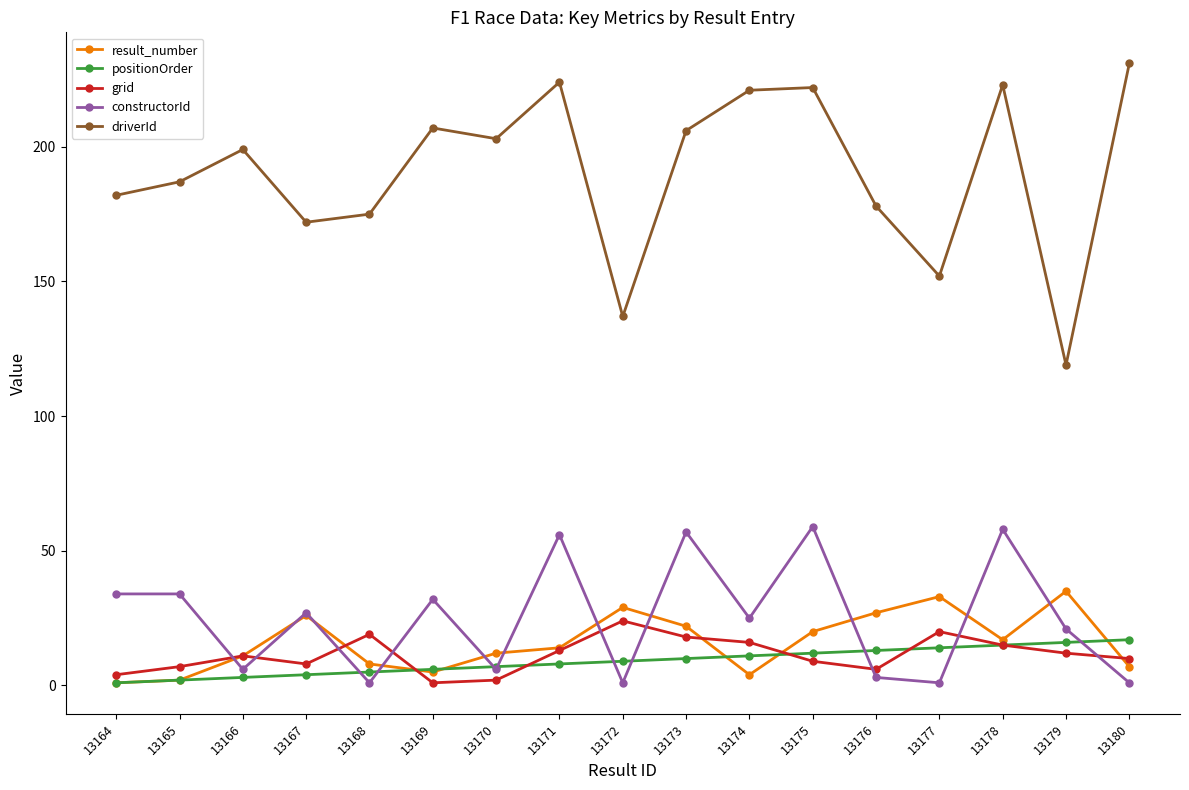

Which series has the largest total across all categories?

driverId